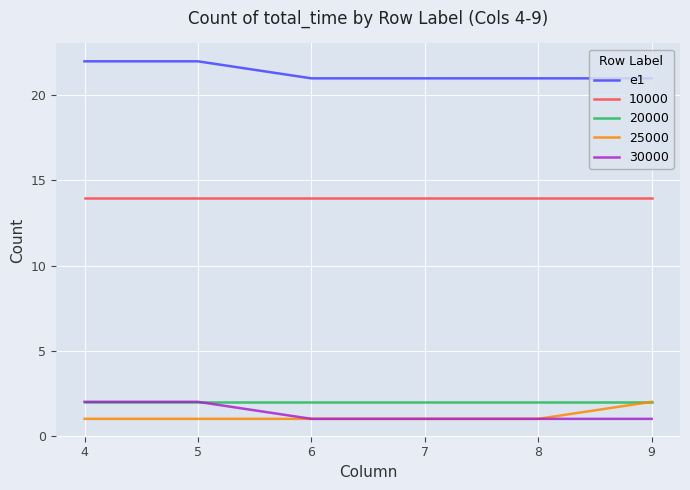

Approximately how many times larger is the value at 9 compared to 5?

1.0